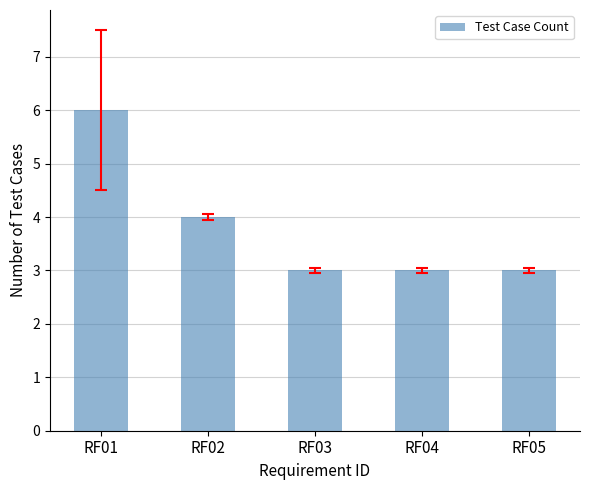

What is the value of the 5th bar from the left?

3